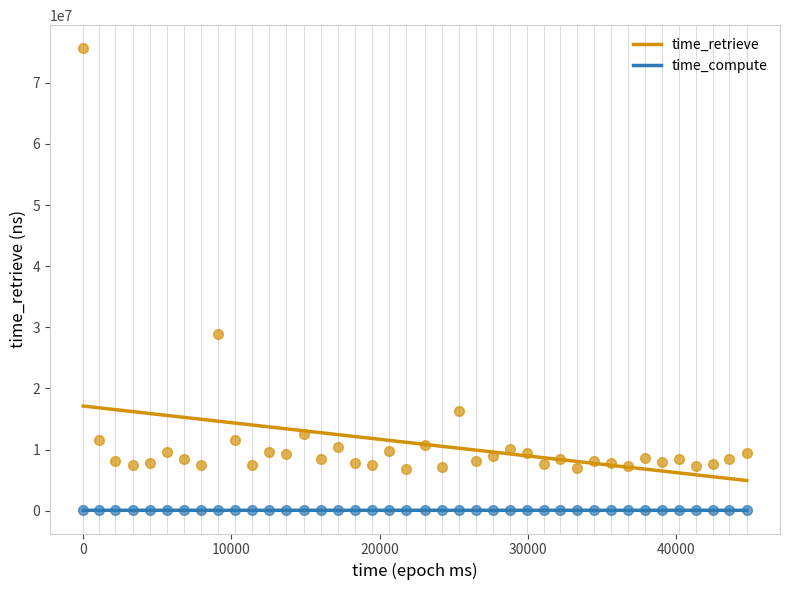

What are all the series names shown in the legend?

time_retrieve, time_compute